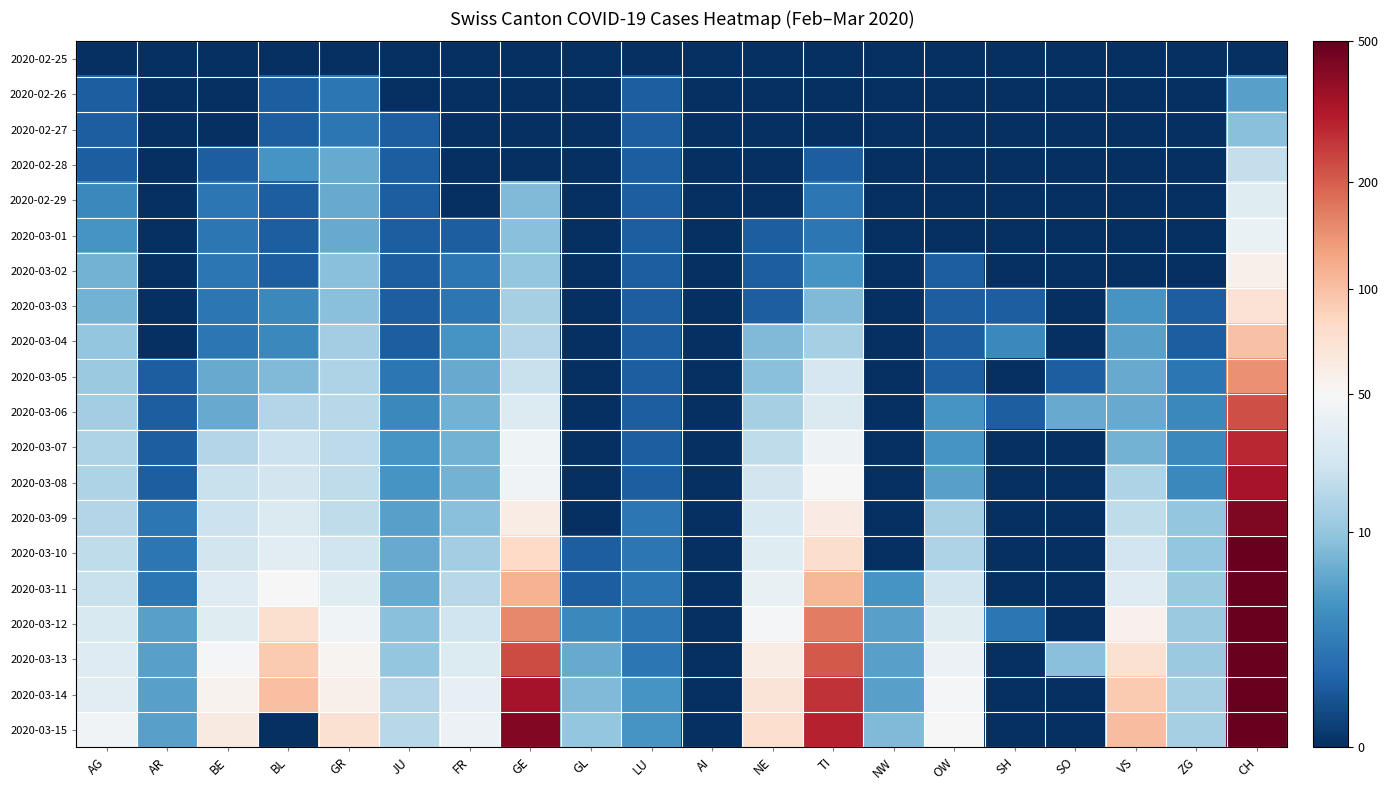

Reading left to right, what are all the values shown in this chart?

2020-02-25: AG=0.0	AR=0.0	BE=0.0	BL=0.0	GR=0.0	JU=0.0	FR=0.0	GE=0.0	GL=0.0	LU=0.0	AI=0.0	NE=0.0	TI=0.0	NW=0.0	OW=0.0	SH=0.0	SO=0.0	VS=0.0	ZG=0.0	CH=0.0
2020-02-26: AG=0.7	AR=0.0	BE=0.0	BL=0.7	GR=1.1	JU=0.0	FR=0.0	GE=0.0	GL=0.0	LU=0.7	AI=0.0	NE=0.0	TI=0.0	NW=0.0	OW=0.0	SH=0.0	SO=0.0	VS=0.0	ZG=0.0	CH=1.8
2020-02-27: AG=0.7	AR=0.0	BE=0.0	BL=0.7	GR=1.1	JU=0.7	FR=0.0	GE=0.0	GL=0.0	LU=0.7	AI=0.0	NE=0.0	TI=0.0	NW=0.0	OW=0.0	SH=0.0	SO=0.0	VS=0.0	ZG=0.0	CH=2.3
2020-02-28: AG=0.7	AR=0.0	BE=0.7	BL=1.6	GR=1.9	JU=0.7	FR=0.0	GE=0.0	GL=0.0	LU=0.7	AI=0.0	NE=0.0	TI=0.7	NW=0.0	OW=0.0	SH=0.0	SO=0.0	VS=0.0	ZG=0.0	CH=3.0
2020-02-29: AG=1.4	AR=0.0	BE=1.1	BL=0.7	GR=1.9	JU=0.7	FR=0.0	GE=2.2	GL=0.0	LU=0.7	AI=0.0	NE=0.0	TI=1.1	NW=0.0	OW=0.0	SH=0.0	SO=0.0	VS=0.0	ZG=0.0	CH=3.5
2020-03-01: AG=1.6	AR=0.0	BE=1.1	BL=0.7	GR=1.9	JU=0.7	FR=0.7	GE=2.3	GL=0.0	LU=0.7	AI=0.0	NE=0.7	TI=1.1	NW=0.0	OW=0.0	SH=0.0	SO=0.0	VS=0.0	ZG=0.0	CH=3.7
2020-03-02: AG=2.1	AR=0.0	BE=1.1	BL=0.7	GR=2.3	JU=0.7	FR=1.1	GE=2.4	GL=0.0	LU=0.7	AI=0.0	NE=0.7	TI=1.6	NW=0.0	OW=0.7	SH=0.0	SO=0.0	VS=0.0	ZG=0.0	CH=4.0
2020-03-03: AG=2.1	AR=0.0	BE=1.1	BL=1.4	GR=2.3	JU=0.7	FR=1.1	GE=2.6	GL=0.0	LU=0.7	AI=0.0	NE=0.7	TI=2.2	NW=0.0	OW=0.7	SH=0.7	SO=0.0	VS=1.6	ZG=0.7	CH=4.3
2020-03-04: AG=2.4	AR=0.0	BE=1.1	BL=1.4	GR=2.6	JU=0.7	FR=1.6	GE=2.8	GL=0.0	LU=0.7	AI=0.0	NE=2.2	TI=2.6	NW=0.0	OW=0.7	SH=1.4	SO=0.0	VS=1.8	ZG=0.7	CH=4.6
2020-03-05: AG=2.5	AR=0.7	BE=1.9	BL=2.2	GR=2.7	JU=1.1	FR=1.9	GE=3.0	GL=0.0	LU=0.7	AI=0.0	NE=2.3	TI=3.3	NW=0.0	OW=0.7	SH=0.0	SO=0.7	VS=1.9	ZG=1.1	CH=5.0
2020-03-06: AG=2.6	AR=0.7	BE=1.9	BL=2.8	GR=2.8	JU=1.4	FR=2.1	GE=3.4	GL=0.0	LU=0.7	AI=0.0	NE=2.6	TI=3.4	NW=0.0	OW=1.6	SH=0.7	SO=1.9	VS=1.9	ZG=1.4	CH=5.4
2020-03-07: AG=2.7	AR=0.7	BE=2.8	BL=3.1	GR=2.9	JU=1.6	FR=2.1	GE=3.8	GL=0.0	LU=0.7	AI=0.0	NE=2.9	TI=3.7	NW=0.0	OW=1.6	SH=0.0	SO=0.0	VS=2.1	ZG=1.4	CH=5.6
2020-03-08: AG=2.7	AR=0.7	BE=3.0	BL=3.2	GR=2.9	JU=1.6	FR=2.1	GE=3.8	GL=0.0	LU=0.7	AI=0.0	NE=3.2	TI=3.9	NW=0.0	OW=1.8	SH=0.0	SO=0.0	VS=2.7	ZG=1.4	CH=5.8
2020-03-09: AG=2.8	AR=1.1	BE=3.1	BL=3.4	GR=2.9	JU=1.8	FR=2.3	GE=4.1	GL=0.0	LU=1.1	AI=0.0	NE=3.3	TI=4.1	NW=0.0	OW=2.6	SH=0.0	SO=0.0	VS=2.9	ZG=2.4	CH=6.1
2020-03-10: AG=2.9	AR=1.1	BE=3.2	BL=3.5	GR=3.1	JU=1.9	FR=2.6	GE=4.4	GL=0.7	LU=1.1	AI=0.0	NE=3.5	TI=4.3	NW=0.0	OW=2.7	SH=0.0	SO=0.0	VS=3.2	ZG=2.4	CH=6.4
2020-03-11: AG=3.0	AR=1.1	BE=3.4	BL=3.9	GR=3.5	JU=1.9	FR=2.8	GE=4.7	GL=0.7	LU=1.1	AI=0.0	NE=3.6	TI=4.7	NW=1.6	OW=3.1	SH=0.0	SO=0.0	VS=3.4	ZG=2.5	CH=6.7
2020-03-12: AG=3.3	AR=1.8	BE=3.5	BL=4.3	GR=3.8	JU=2.3	FR=3.1	GE=5.0	GL=1.4	LU=1.1	AI=0.0	NE=3.9	TI=5.1	NW=1.8	OW=3.5	SH=1.1	SO=0.0	VS=4.0	ZG=2.5	CH=7.0
2020-03-13: AG=3.4	AR=1.8	BE=3.9	BL=4.5	GR=4.0	JU=2.4	FR=3.4	GE=5.4	GL=1.9	LU=1.1	AI=0.0	NE=4.1	TI=5.3	NW=1.8	OW=3.7	SH=0.0	SO=2.3	VS=4.3	ZG=2.5	CH=7.3
2020-03-14: AG=3.5	AR=1.8	BE=4.0	BL=4.6	GR=4.0	JU=2.8	FR=3.6	GE=5.8	GL=2.2	LU=1.6	AI=0.0	NE=4.2	TI=5.6	NW=1.8	OW=3.9	SH=0.0	SO=0.0	VS=4.5	ZG=2.6	CH=7.5
2020-03-15: AG=3.8	AR=1.8	BE=4.1	BL=0.0	GR=4.3	JU=2.8	FR=3.7	GE=6.1	GL=2.4	LU=1.6	AI=0.0	NE=4.3	TI=5.7	NW=2.2	OW=3.9	SH=0.0	SO=0.0	VS=4.6	ZG=2.6	CH=7.7